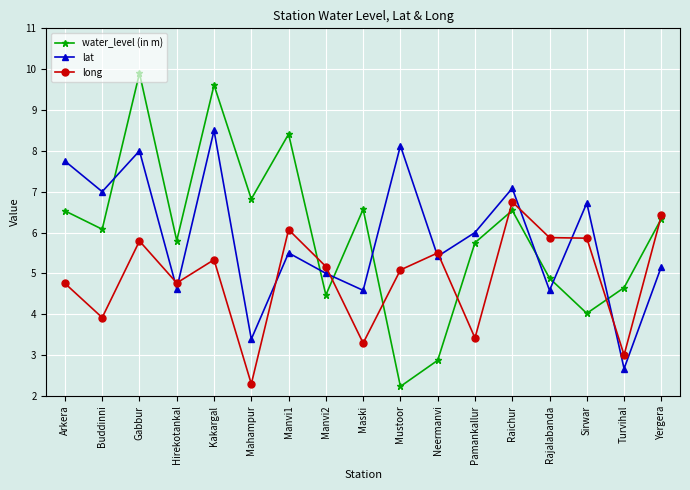

What is the value of the water_level (in m) point at the 8th from the left?

4.5